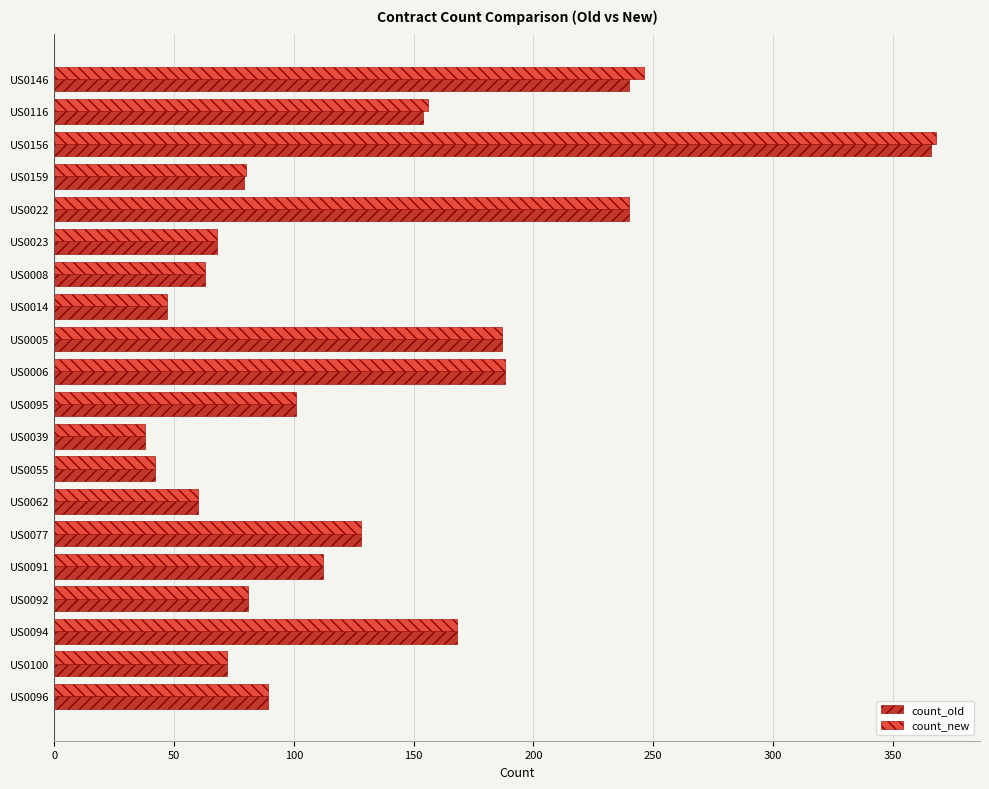

At which category is the sum across all series the highest?

US0156